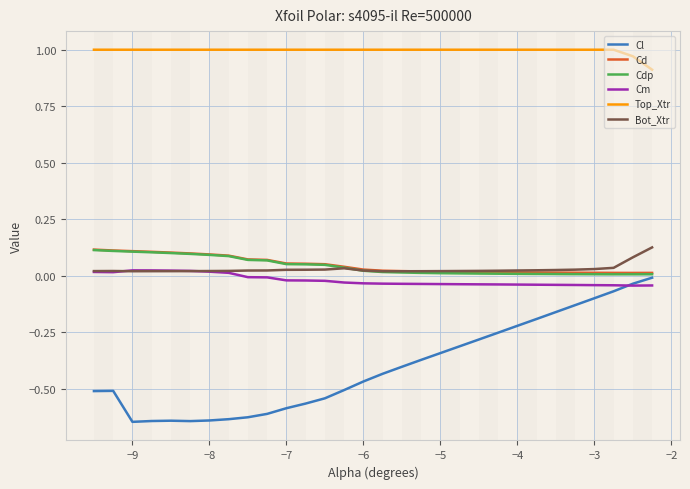

Which series has the largest range (max minus min)?

Cl